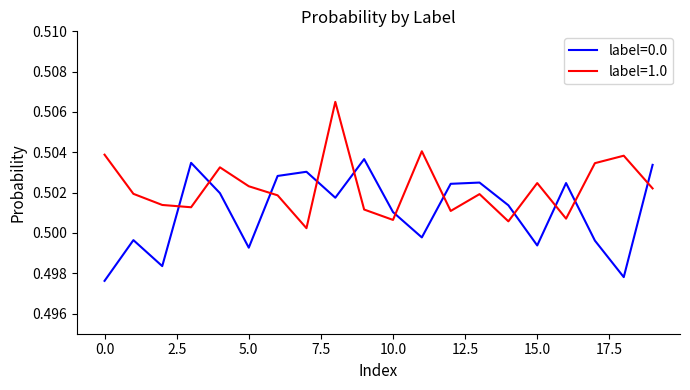

How many intersections are there between label=1.0 and label=0.0?

11